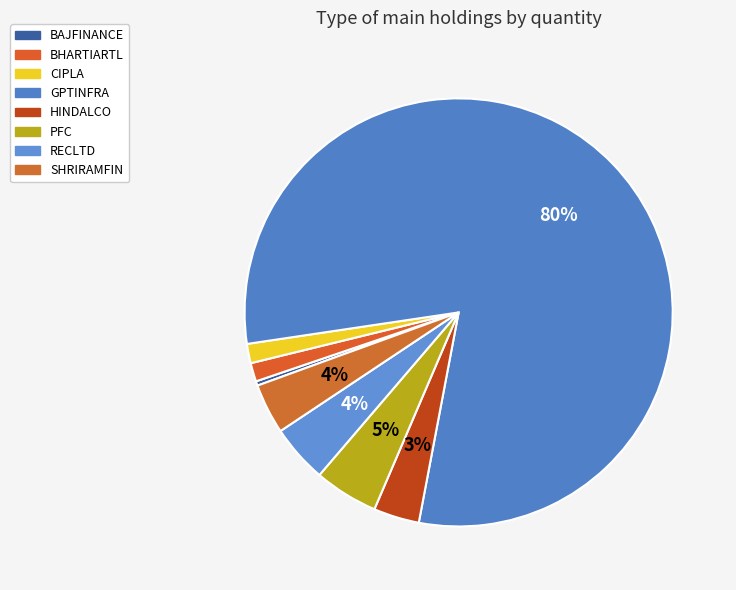

Is there any slice that represents more than half of the pie?

Yes